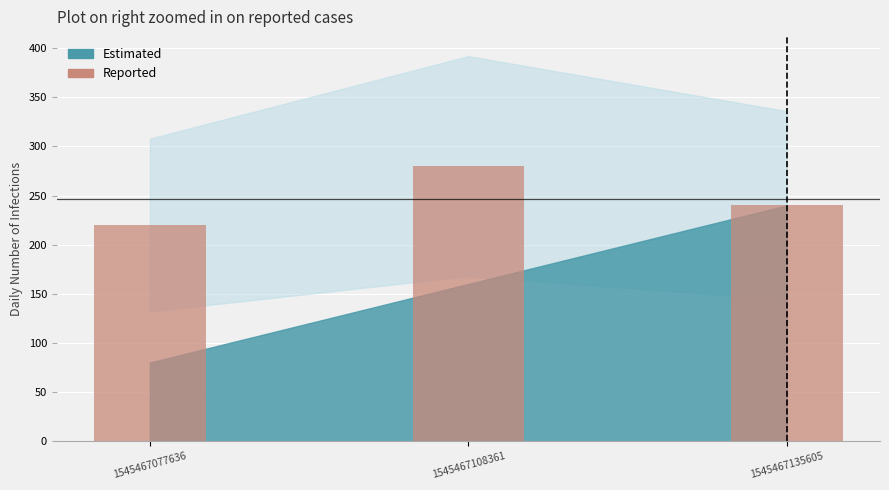

List the labels in order of value, largest first.

1545467108361, 1545467135605, 1545467077636